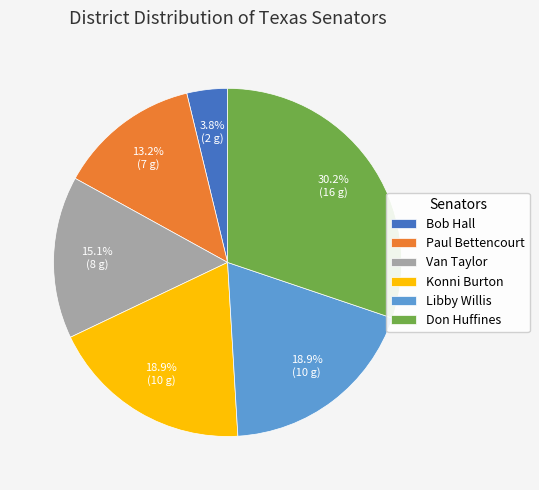

Which slice is the smallest?

Bob Hall